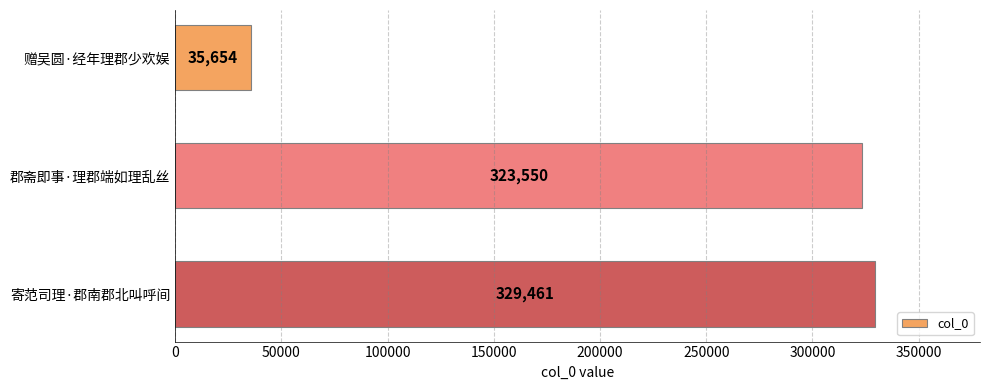

What is the difference between the maximum and minimum values?

293807